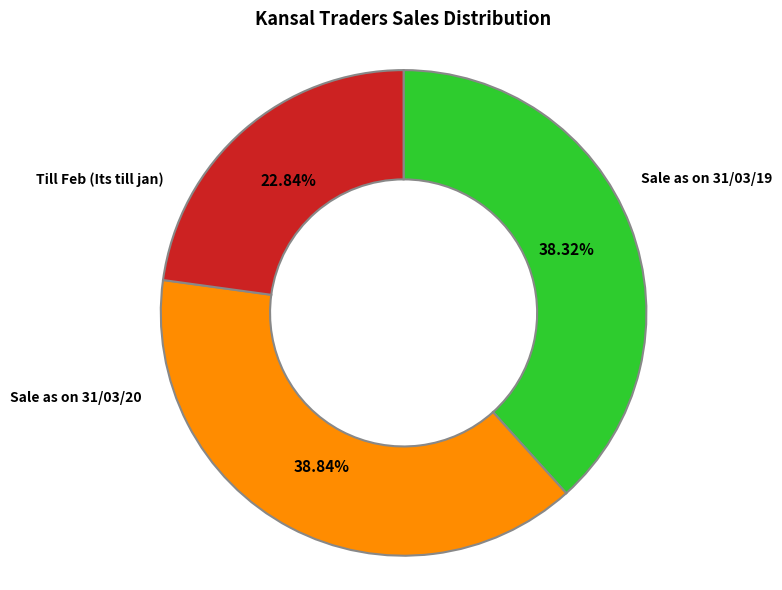

Which has a higher value, Sale as on 31/03/19 or Till Feb (Its till jan)?

Sale as on 31/03/19